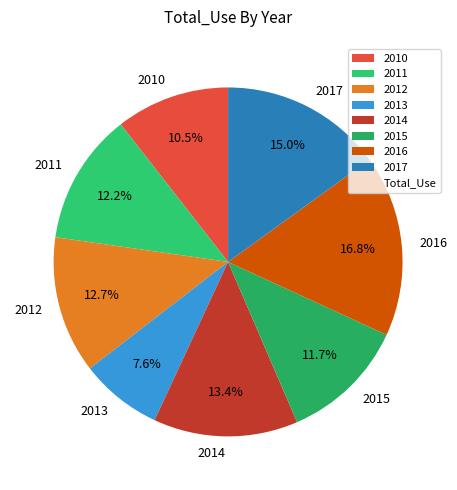

To the nearest percent, what is the difference between the 2014 and 2010 slice percentages?

3%